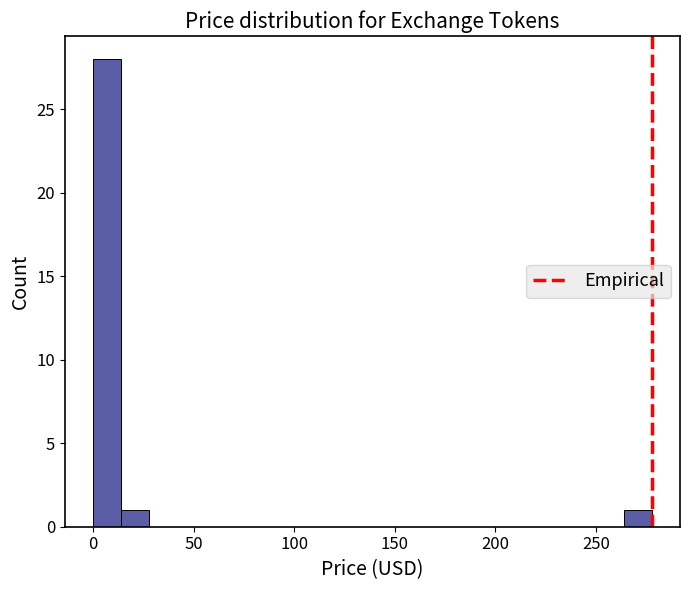

Around what value on the x-axis is the tallest bar? Give the approximate position of its centre, as read against the axis.

5